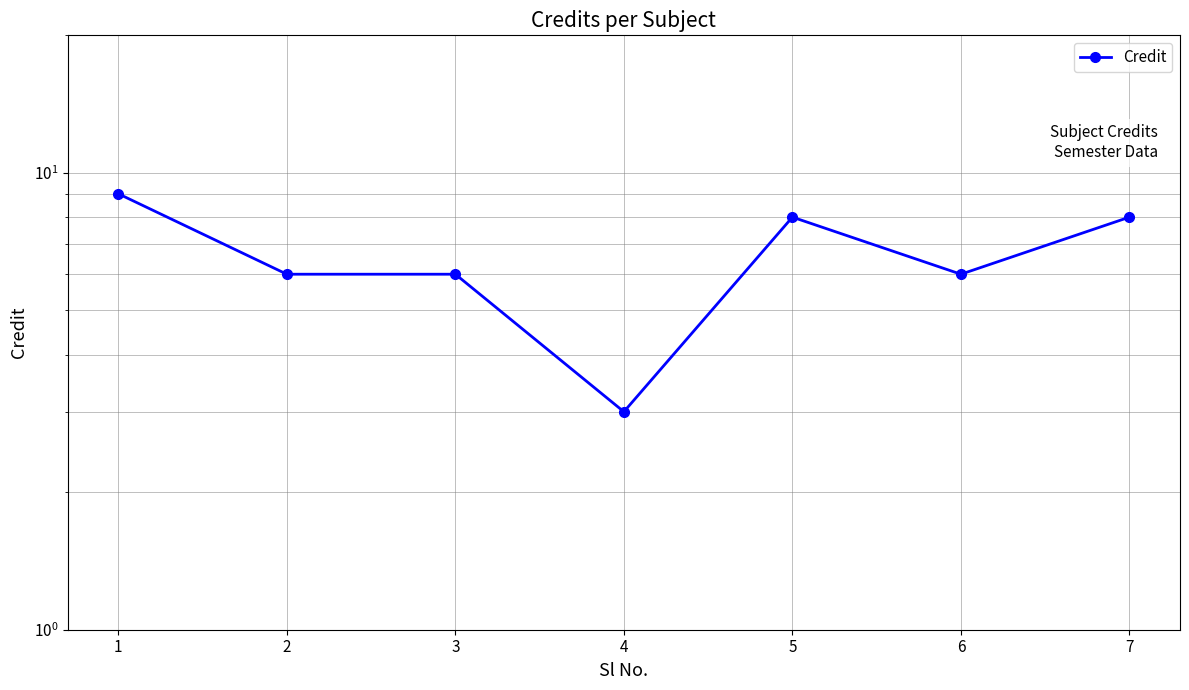

Rank the categories by value from lowest to highest.

4, 2, 3, 6, 5, 7, 1